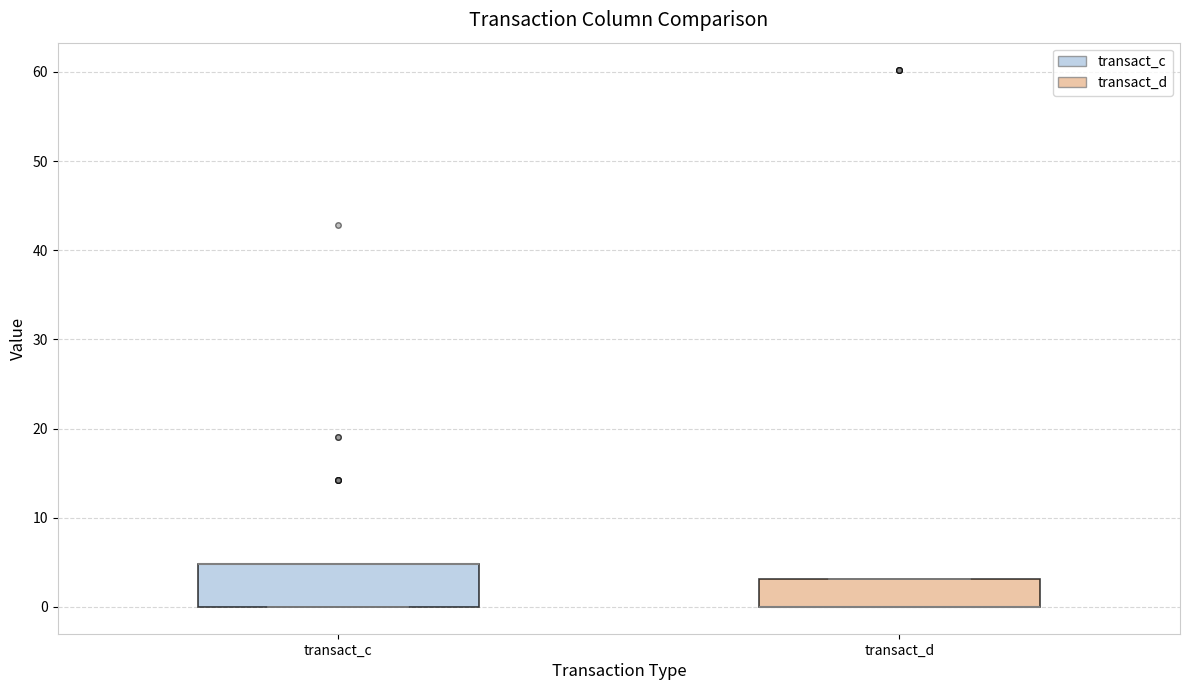

Which box is the tallest, from its lower edge to its upper edge?

transact_c